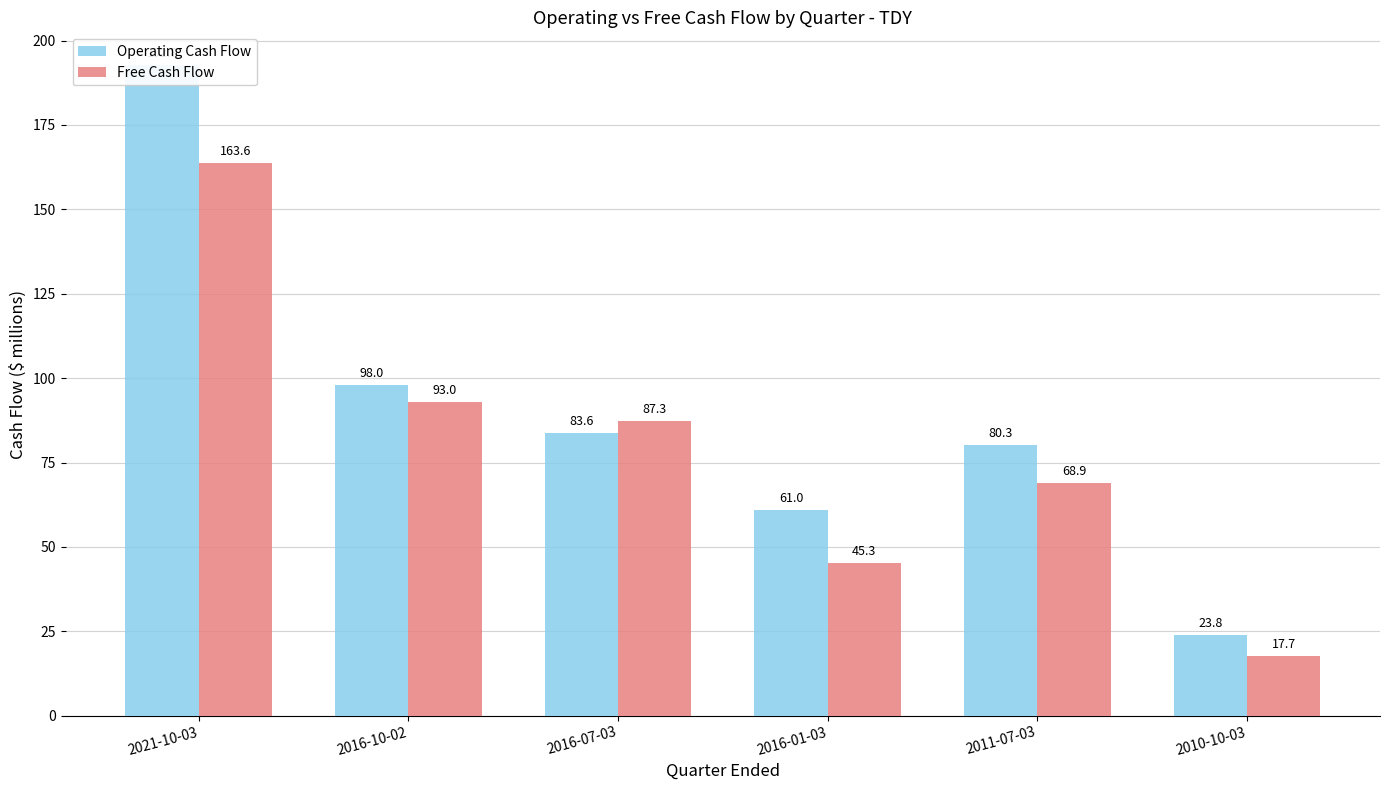

The Free Cash Flow series shows 17.7 at 2010-10-03. True or false?

True